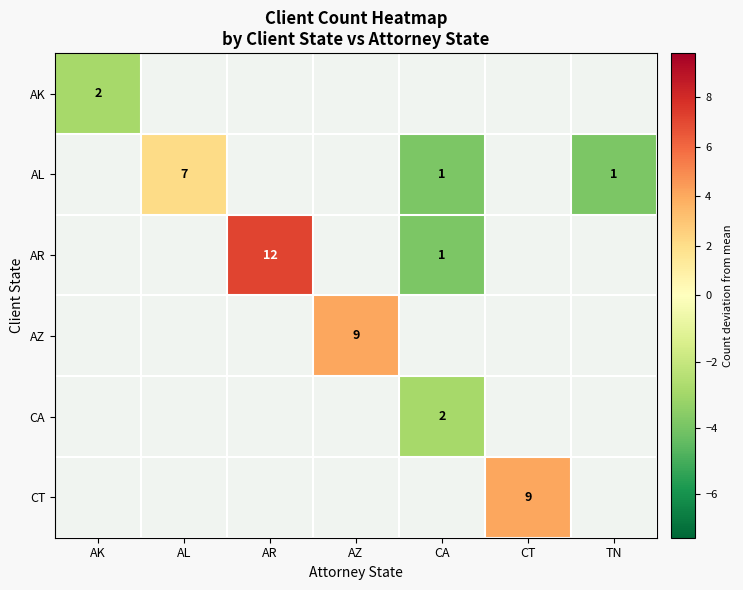

How many values in AL are above zero?

1